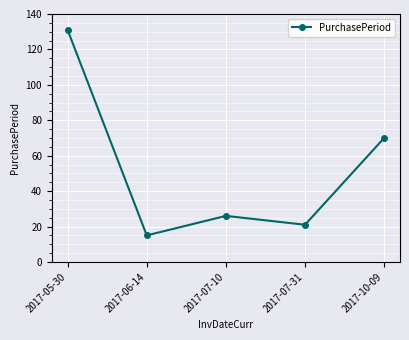

True or false: the data shows 100 at 2017-10-09.

False